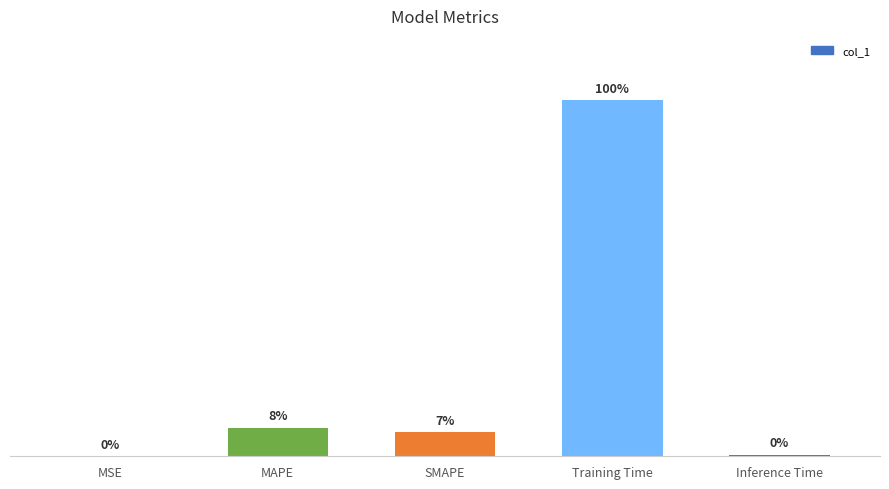

What is the label of the 1st bar from the left?

MSE